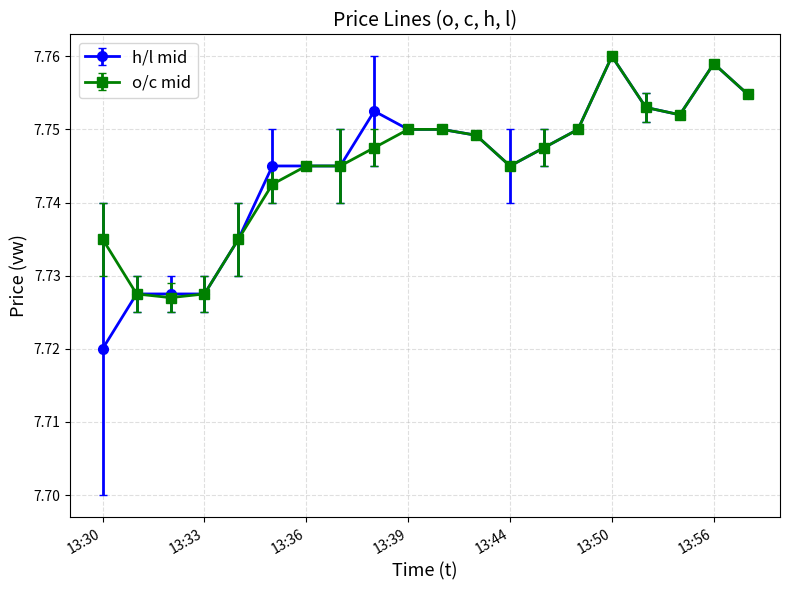

Which series has the largest range (max minus min)?

h/l mid